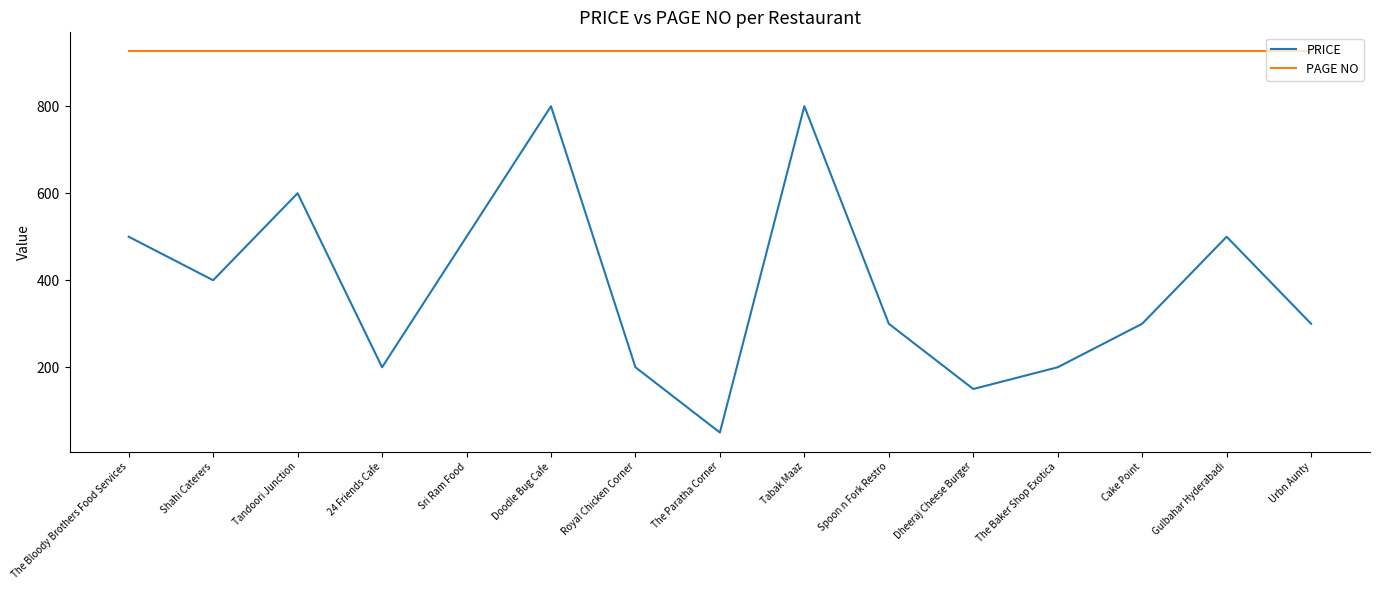

True or false: PRICE and PAGE NO cross at least once.

False